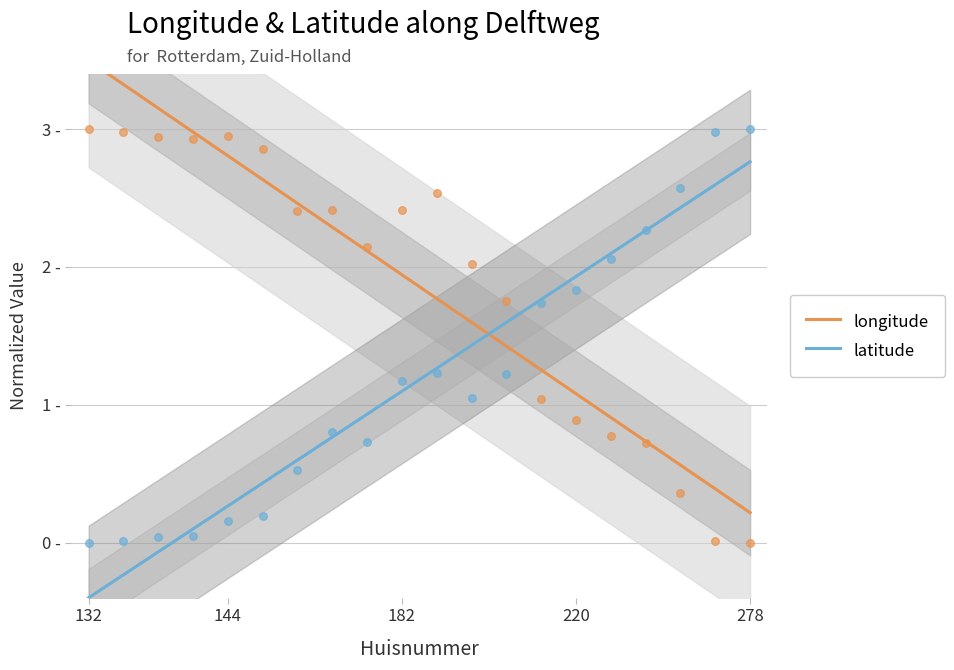

Which series reaches the minimum Y coordinate?

latitude